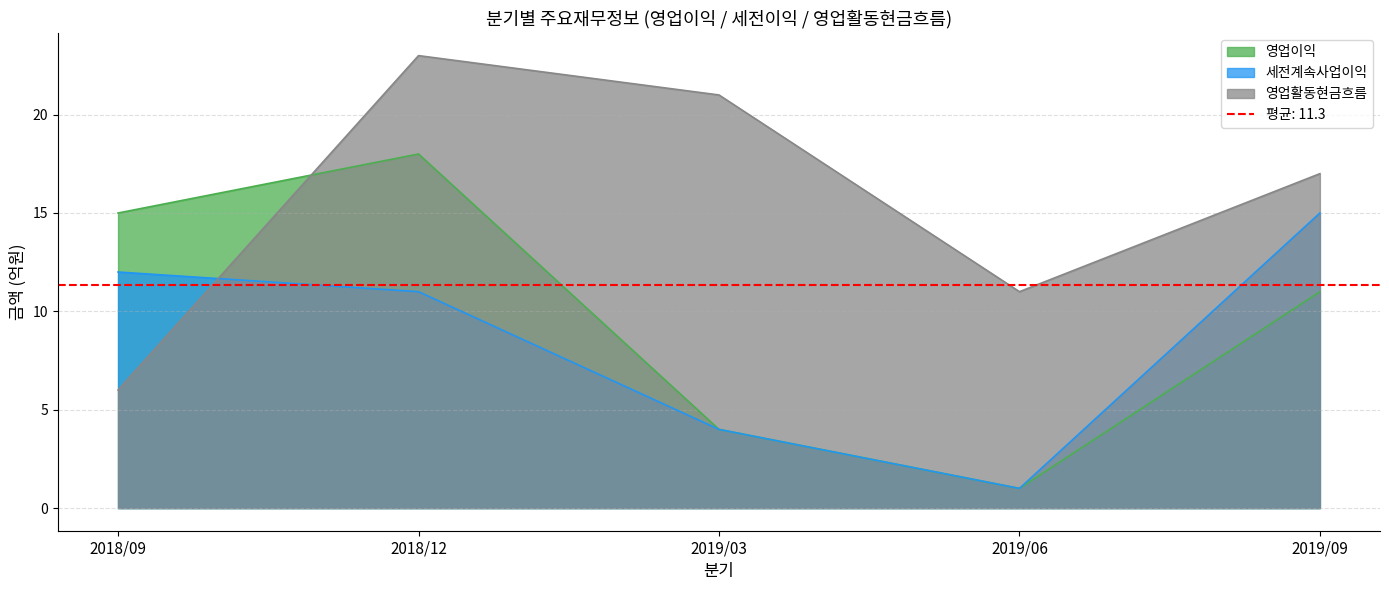

At which category is the sum across all series the highest?

2018/12